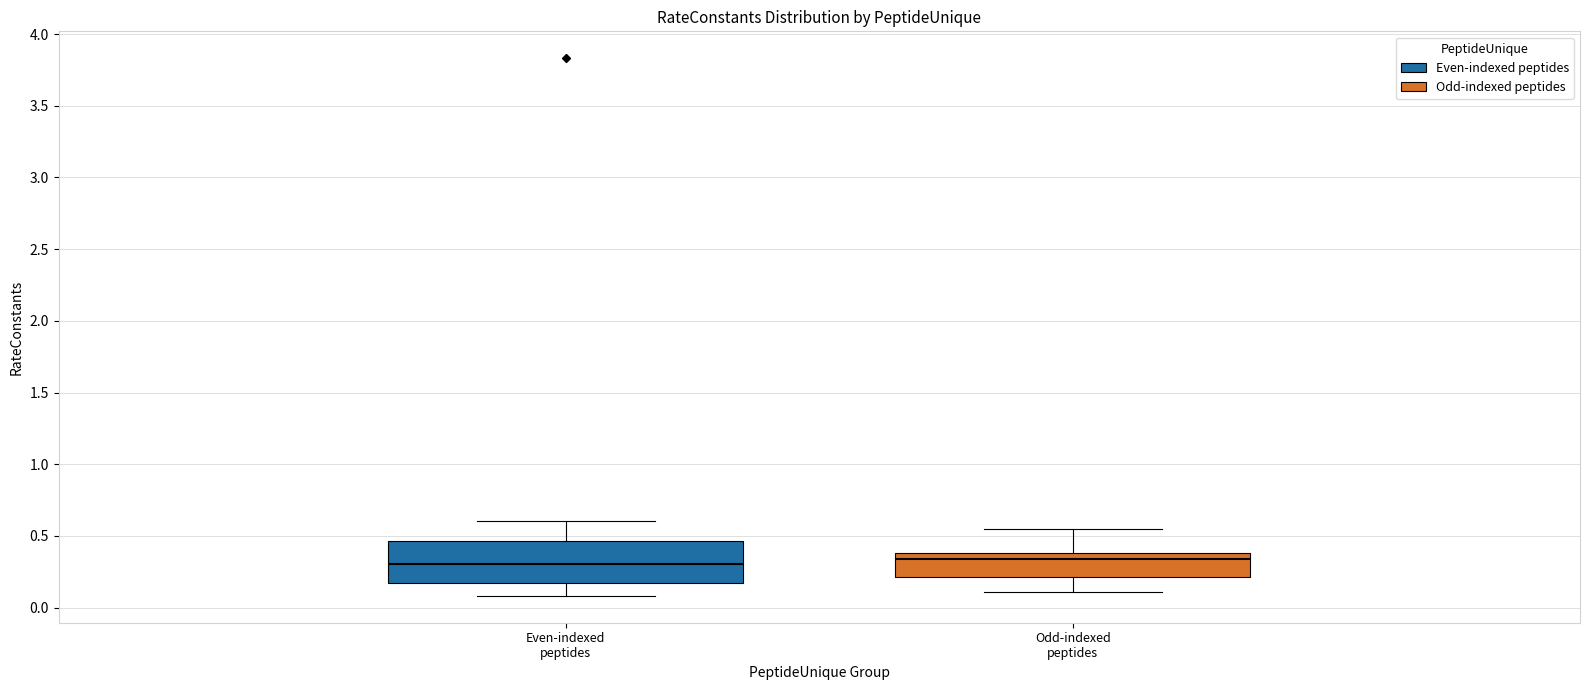

Comparing the boxes themselves (not the whiskers), which one is the tallest?

Even-indexed peptides